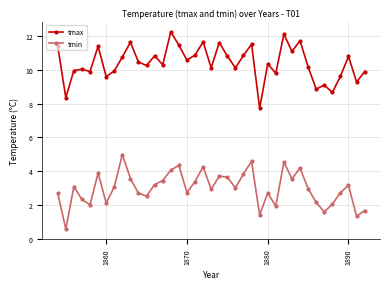

What is the minimum value for tmin?

0.6